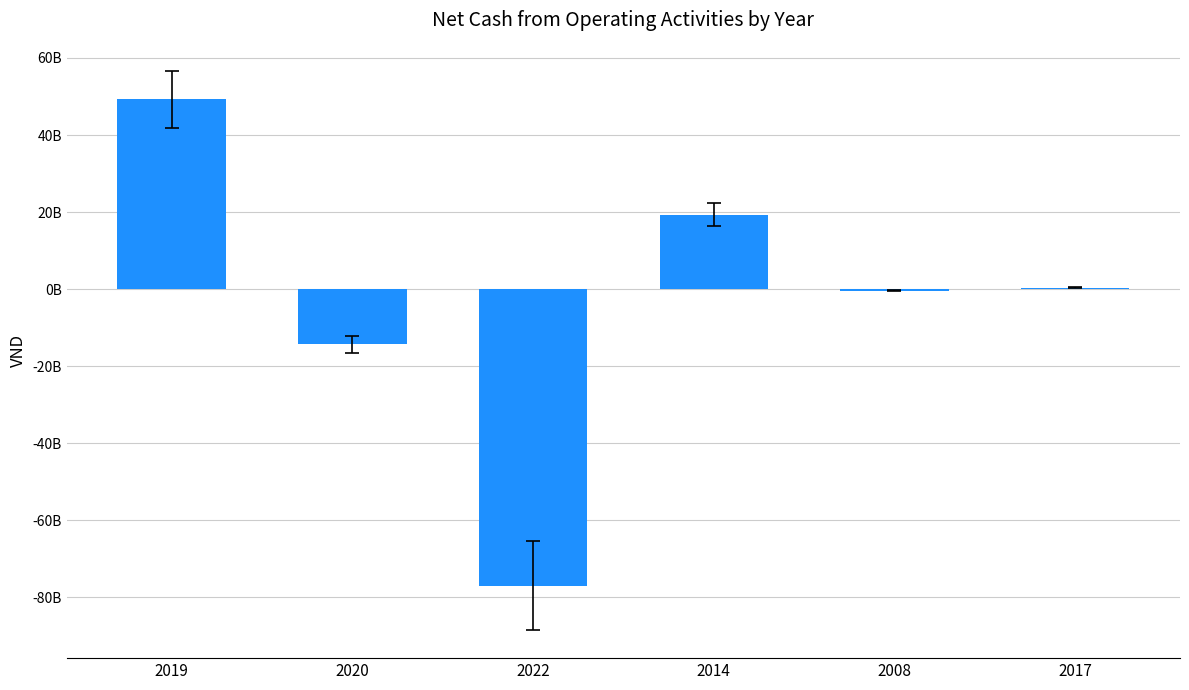

The value at 2020 is -19036216741. True or false?

False